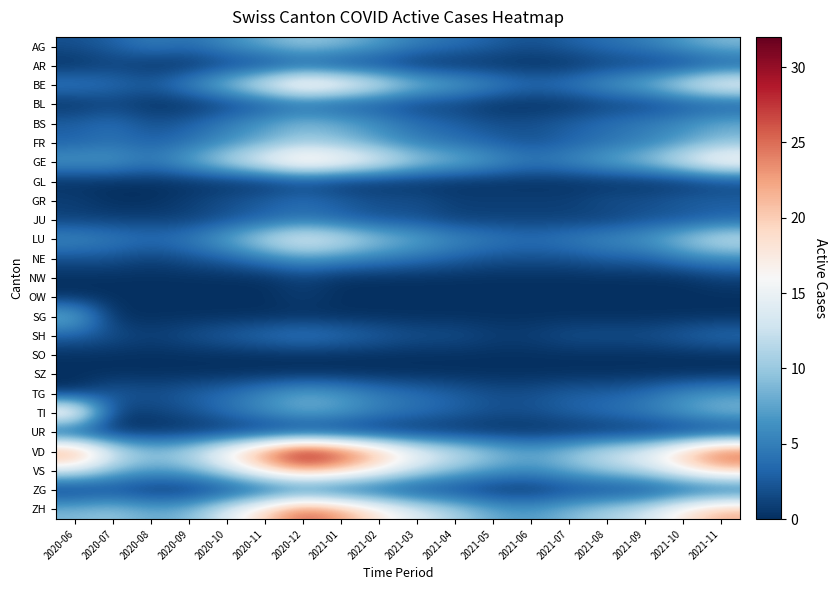

Reading right to left, extract all data points from this chart.

AG: 2021-11=9	2021-10=7	2021-09=5	2021-08=4	2021-07=3	2021-06=2	2021-05=3	2021-04=4	2021-03=5	2021-02=7	2021-01=9	2020-12=10	2020-11=8	2020-10=6	2020-09=4	2020-08=5	2020-07=3	2020-06=2
AR: 2021-11=2	2021-10=1	2021-09=1	2021-08=1	2021-07=0	2021-06=0	2021-05=0	2021-04=0	2021-03=0	2021-02=1	2021-01=1	2020-12=2	2020-11=1	2020-10=1	2020-09=0	2020-08=0	2020-07=1	2020-06=0
BE: 2021-11=17	2021-10=13	2021-09=9	2021-08=7	2021-07=5	2021-06=4	2021-05=6	2021-04=8	2021-03=10	2021-02=14	2021-01=18	2020-12=20	2020-11=15	2020-10=10	2020-09=6	2020-08=3	2020-07=4	2020-06=5
BL: 2021-11=2	2021-10=2	2021-09=1	2021-08=1	2021-07=0	2021-06=0	2021-05=0	2021-04=1	2021-03=1	2021-02=2	2021-01=2	2020-12=3	2020-11=2	2020-10=1	2020-09=0	2020-08=0	2020-07=1	2020-06=0
BS: 2021-11=8	2021-10=6	2021-09=5	2021-08=4	2021-07=3	2021-06=2	2021-05=2	2021-04=3	2021-03=4	2021-02=6	2021-01=8	2020-12=9	2020-11=7	2020-10=5	2020-09=3	2020-08=2	2020-07=4	2020-06=3
FR: 2021-11=9	2021-10=7	2021-09=5	2021-08=4	2021-07=3	2021-06=2	2021-05=3	2021-04=4	2021-03=5	2021-02=7	2021-01=9	2020-12=10	2020-11=8	2020-10=6	2020-09=4	2020-08=3	2020-07=4	2020-06=3
GE: 2021-11=18	2021-10=14	2021-09=10	2021-08=8	2021-07=6	2021-06=5	2021-05=7	2021-04=9	2021-03=11	2021-02=15	2021-01=18	2020-12=20	2020-11=16	2020-10=12	2020-09=8	2020-08=5	2020-07=7	2020-06=7
GL: 2021-11=1	2021-10=0	2021-09=0	2021-08=0	2021-07=0	2021-06=0	2021-05=0	2021-04=0	2021-03=0	2021-02=0	2021-01=0	2020-12=1	2020-11=0	2020-10=0	2020-09=0	2020-08=0	2020-07=0	2020-06=0
GR: 2021-11=3	2021-10=3	2021-09=2	2021-08=2	2021-07=1	2021-06=1	2021-05=1	2021-04=1	2021-03=2	2021-02=2	2021-01=3	2020-12=4	2020-11=3	2020-10=2	2020-09=1	2020-08=0	2020-07=0	2020-06=1
JU: 2021-11=3	2021-10=2	2021-09=2	2021-08=1	2021-07=1	2021-06=1	2021-05=1	2021-04=1	2021-03=2	2021-02=2	2021-01=3	2020-12=4	2020-11=3	2020-10=2	2020-09=1	2020-08=1	2020-07=1	2020-06=1
LU: 2021-11=13	2021-10=10	2021-09=7	2021-08=6	2021-07=5	2021-06=4	2021-05=5	2021-04=6	2021-03=8	2021-02=10	2021-01=13	2020-12=15	2020-11=12	2020-10=8	2020-09=5	2020-08=4	2020-07=5	2020-06=6
NE: 2021-11=6	2021-10=5	2021-09=3	2021-08=3	2021-07=2	2021-06=2	2021-05=2	2021-04=3	2021-03=4	2021-02=5	2021-01=6	2020-12=7	2020-11=5	2020-10=3	2020-09=2	2020-08=1	2020-07=2	2020-06=2
NW: 2021-11=1	2021-10=0	2021-09=0	2021-08=0	2021-07=0	2021-06=0	2021-05=0	2021-04=0	2021-03=0	2021-02=0	2021-01=0	2020-12=1	2020-11=0	2020-10=0	2020-09=0	2020-08=0	2020-07=0	2020-06=0
OW: 2021-11=0	2021-10=0	2021-09=0	2021-08=0	2021-07=0	2021-06=0	2021-05=0	2021-04=0	2021-03=0	2021-02=0	2021-01=0	2020-12=1	2020-11=0	2020-10=0	2020-09=0	2020-08=0	2020-07=0	2020-06=0
SG: 2021-11=0	2021-10=0	2021-09=0	2021-08=0	2021-07=0	2021-06=0	2021-05=0	2021-04=0	2021-03=0	2021-02=0	2021-01=0	2020-12=0	2020-11=0	2020-10=0	2020-09=0	2020-08=0	2020-07=0	2020-06=9
SH: 2021-11=4	2021-10=3	2021-09=2	2021-08=2	2021-07=2	2021-06=1	2021-05=1	2021-04=2	2021-03=2	2021-02=3	2021-01=4	2020-12=5	2020-11=4	2020-10=3	2020-09=2	2020-08=1	2020-07=2	2020-06=3
SO: 2021-11=0	2021-10=0	2021-09=0	2021-08=0	2021-07=0	2021-06=0	2021-05=0	2021-04=0	2021-03=0	2021-02=0	2021-01=0	2020-12=0	2020-11=0	2020-10=0	2020-09=0	2020-08=0	2020-07=0	2020-06=0
SZ: 2021-11=0	2021-10=0	2021-09=0	2021-08=0	2021-07=0	2021-06=0	2021-05=0	2021-04=0	2021-03=0	2021-02=0	2021-01=0	2020-12=0	2020-11=0	2020-10=0	2020-09=0	2020-08=0	2020-07=0	2020-06=0
TG: 2021-11=7	2021-10=6	2021-09=4	2021-08=3	2021-07=3	2021-06=2	2021-05=2	2021-04=3	2021-03=4	2021-02=5	2021-01=7	2020-12=8	2020-11=6	2020-10=4	2020-09=3	2020-08=2	2020-07=3	2020-06=0
TI: 2021-11=9	2021-10=7	2021-09=5	2021-08=4	2021-07=3	2021-06=2	2021-05=2	2021-04=3	2021-03=4	2021-02=5	2021-01=7	2020-12=8	2020-11=6	2020-10=4	2020-09=2	2020-08=1	2020-07=1	2020-06=20
UR: 2021-11=0	2021-10=0	2021-09=0	2021-08=0	2021-07=0	2021-06=0	2021-05=0	2021-04=0	2021-03=0	2021-02=0	2021-01=0	2020-12=0	2020-11=0	2020-10=0	2020-09=0	2020-08=0	2020-07=0	2020-06=0
VD: 2021-11=27	2021-10=21	2021-09=15	2021-08=13	2021-07=10	2021-06=8	2021-05=10	2021-04=13	2021-03=16	2021-02=22	2021-01=28	2020-12=32	2020-11=25	2020-10=18	2020-09=12	2020-08=10	2020-07=14	2020-06=25
VS: 2021-11=20	2021-10=16	2021-09=12	2021-08=10	2021-07=8	2021-06=6	2021-05=7	2021-04=9	2021-03=12	2021-02=16	2021-01=20	2020-12=22	2020-11=18	2020-10=12	2020-09=8	2020-08=7	2020-07=9	2020-06=13
ZG: 2021-11=2	2021-10=2	2021-09=1	2021-08=1	2021-07=1	2021-06=0	2021-05=0	2021-04=1	2021-03=1	2021-02=2	2021-01=2	2020-12=3	2020-11=2	2020-10=1	2020-09=0	2020-08=0	2020-07=1	2020-06=0
ZH: 2021-11=22	2021-10=18	2021-09=13	2021-08=11	2021-07=9	2021-06=7	2021-05=8	2021-04=11	2021-03=14	2021-02=18	2021-01=23	2020-12=26	2020-11=20	2020-10=14	2020-09=9	2020-08=8	2020-07=10	2020-06=9